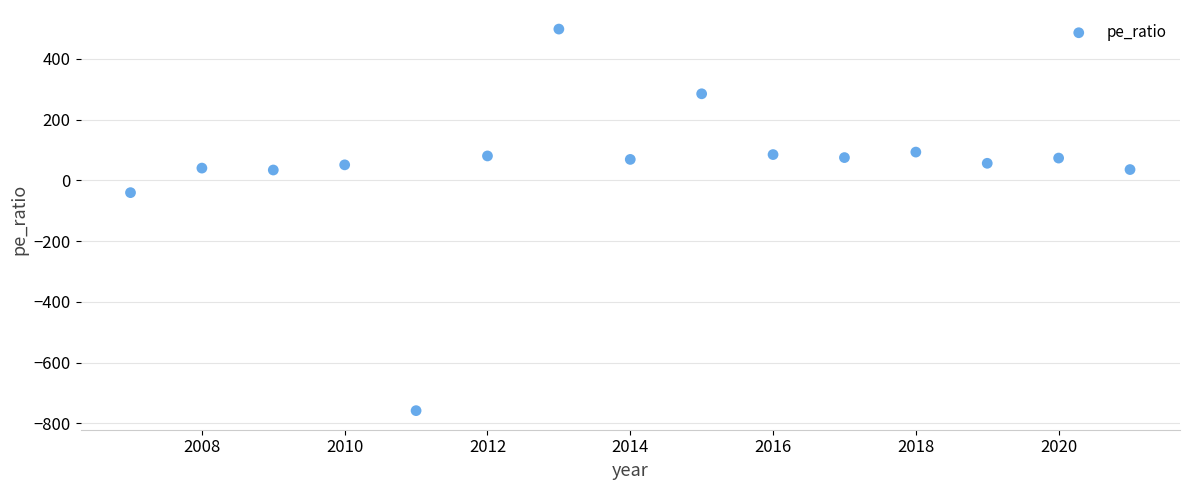

What Y value in the scatter plot is closest to -130?

-40.4